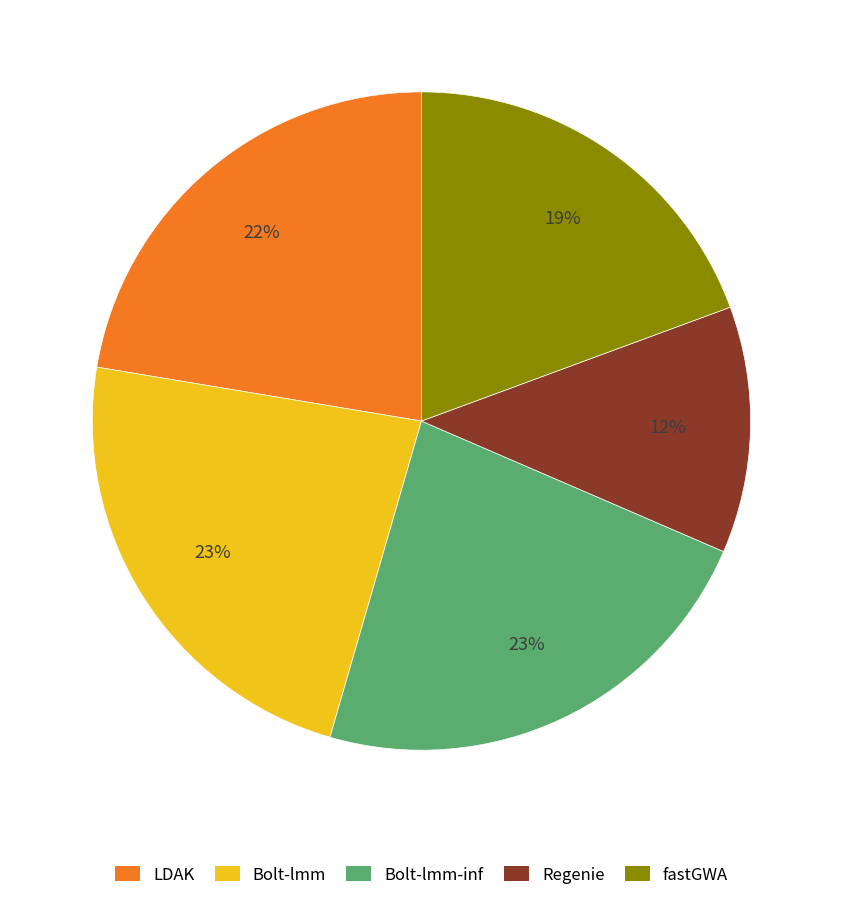

The fastGWA slice represents 10% of the pie. True or false?

False